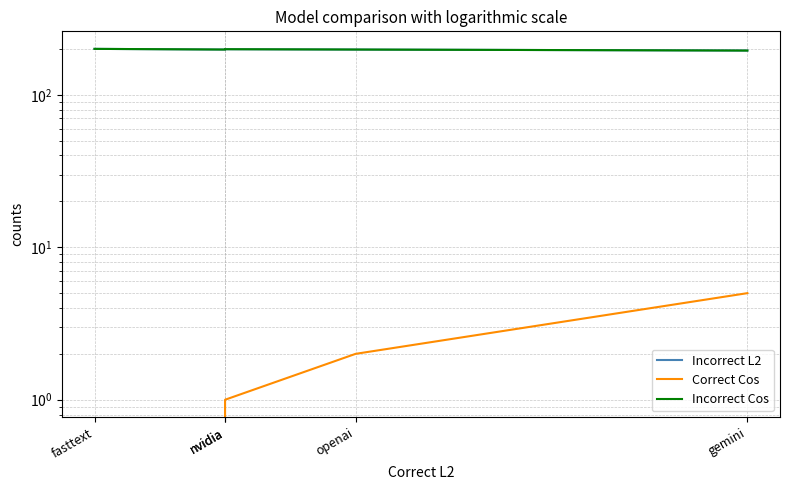

True or false: Incorrect Cos and Correct Cos cross at least once.

False